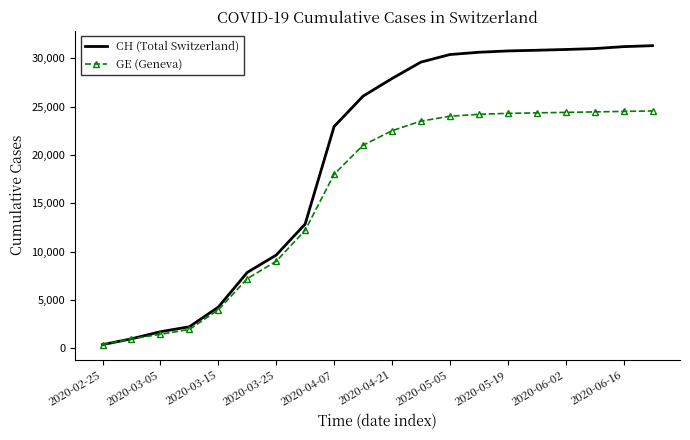

Rank the series by their average value, from highest to lowest.

CH (Total Switzerland), GE (Geneva)